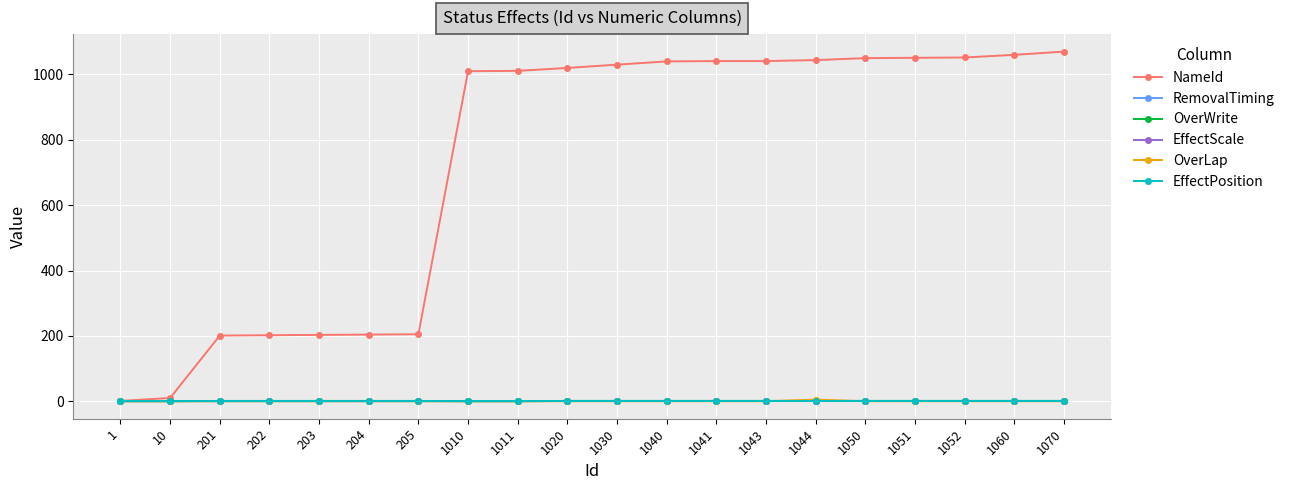

Between 1 and 1052, which series saw the biggest shift?

NameId